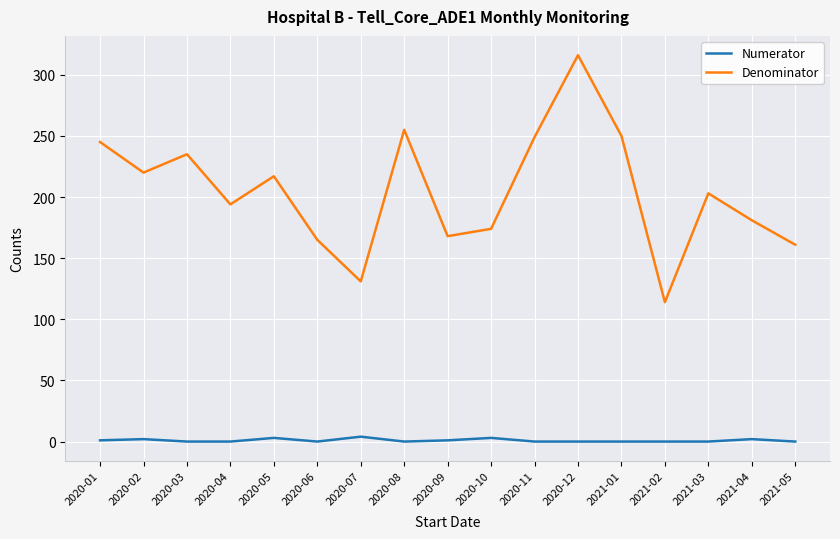

What is the difference between the highest and lowest values at 2020-06?

165